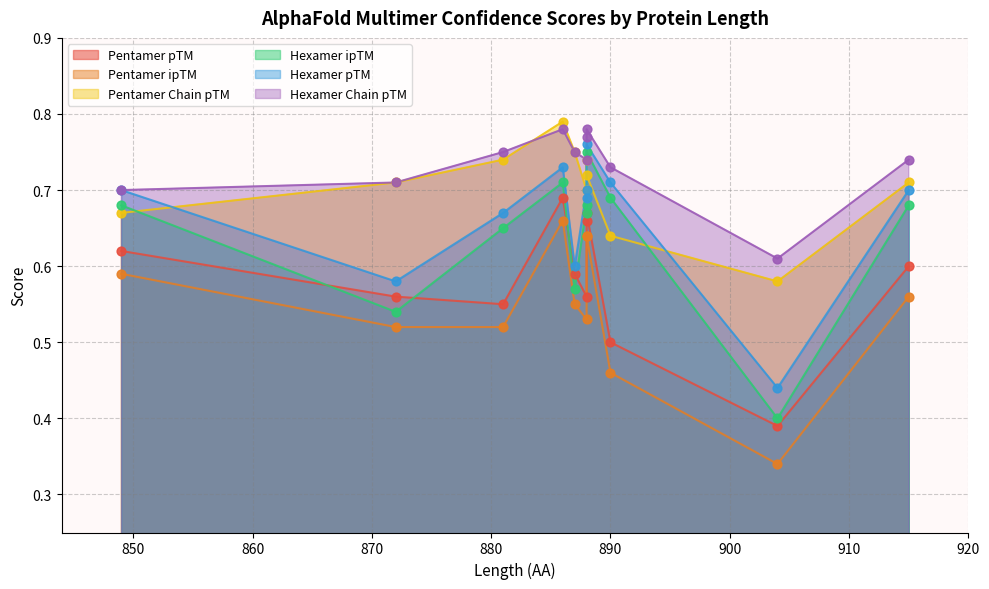

At which category is the sum across all series the highest?

886